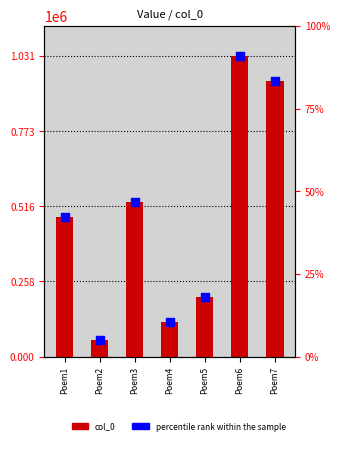

Which series has the largest total across all categories?

col_0